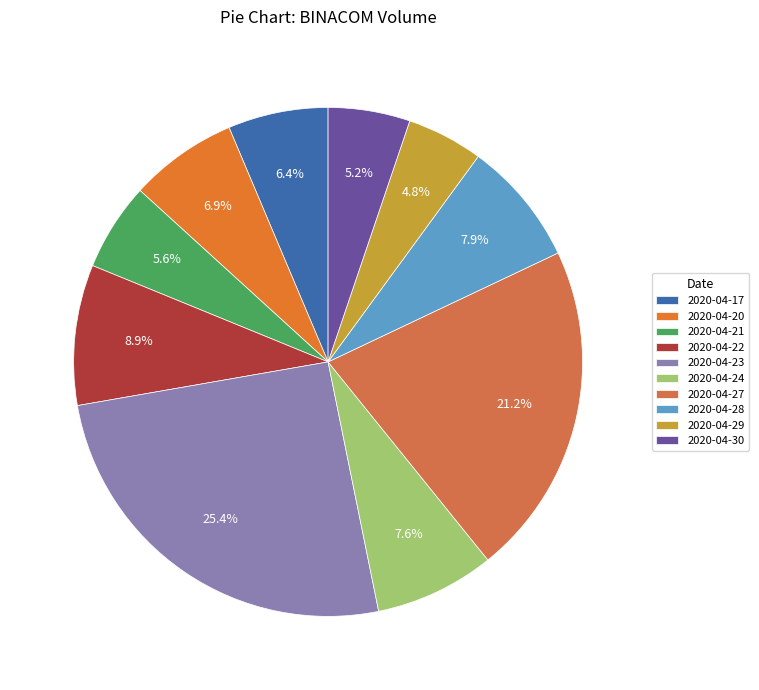

Rank the categories by value from highest to lowest.

2020-04-23, 2020-04-27, 2020-04-22, 2020-04-28, 2020-04-24, 2020-04-20, 2020-04-17, 2020-04-21, 2020-04-30, 2020-04-29